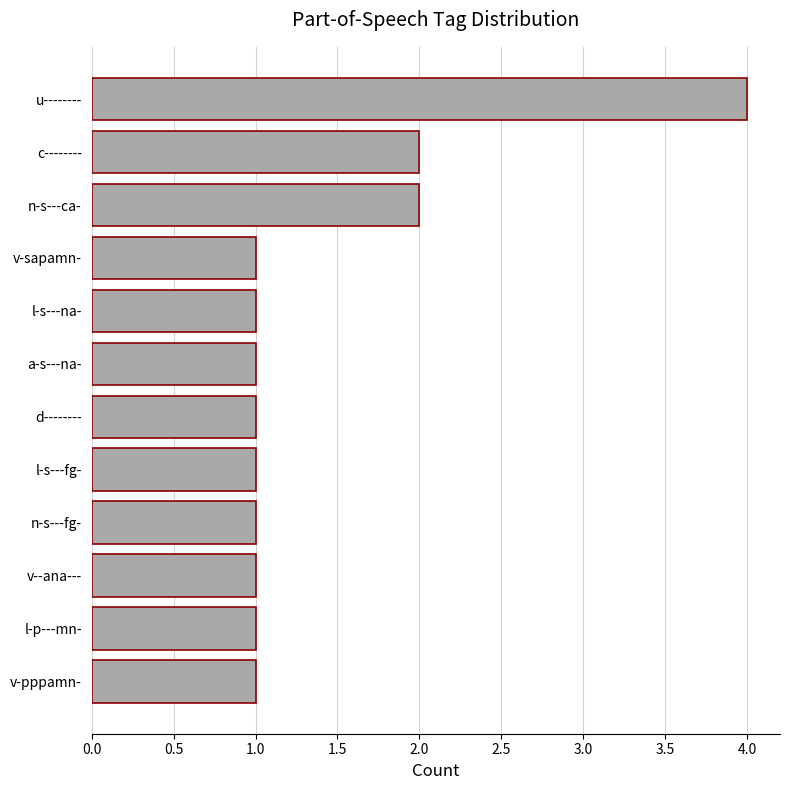

At which category does the chart reach its peak across all series?

u--------